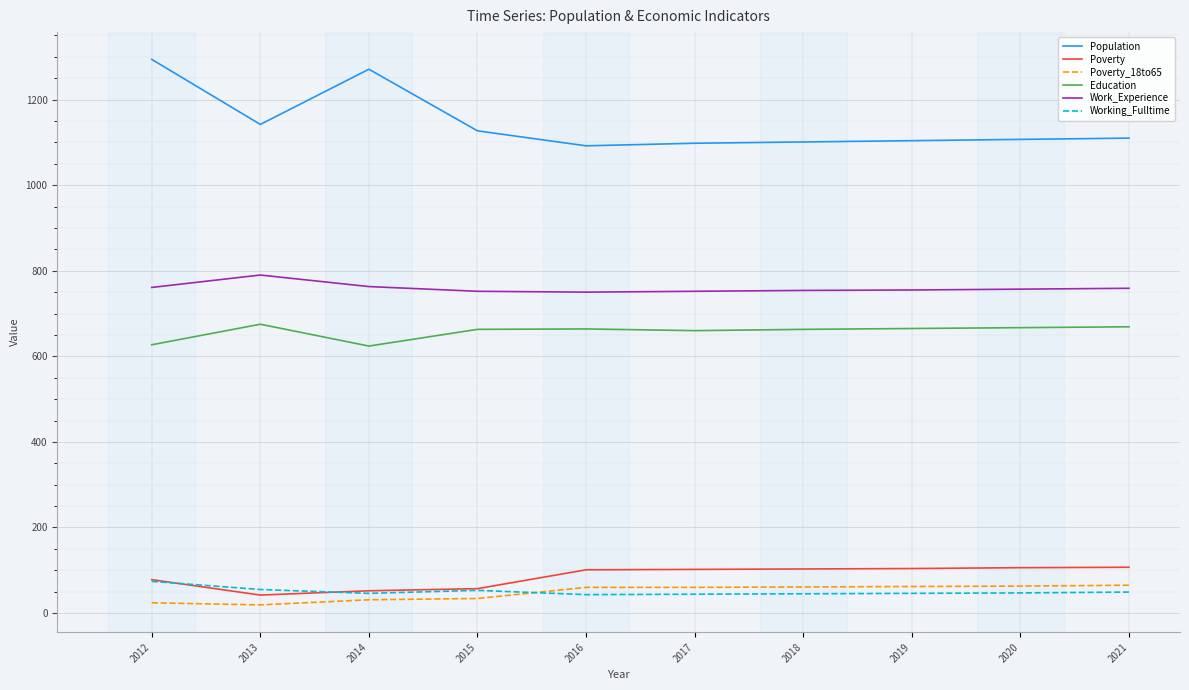

What is the total value across all series at 2020?

2747